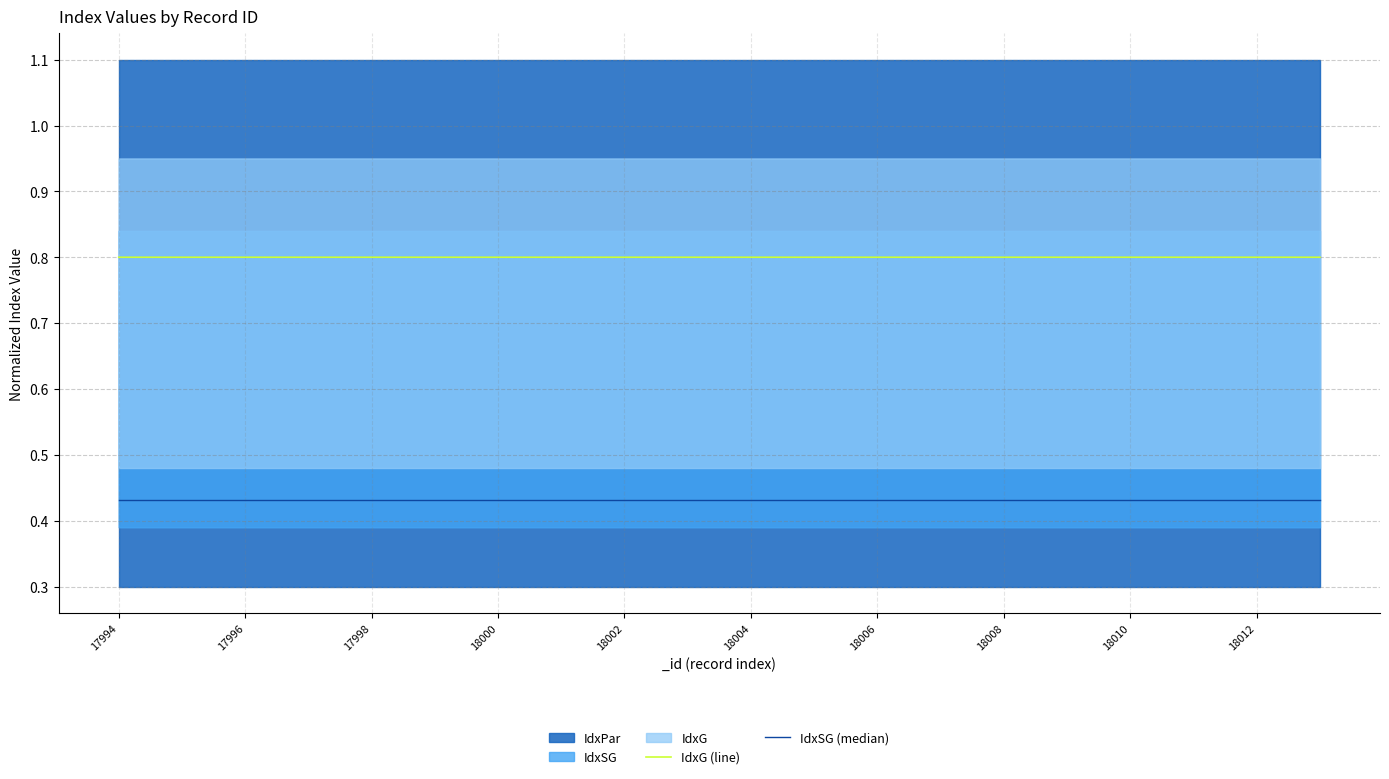

Reading left to right, extract all data points from this chart.

IdxG (line): 0.8	0.8	0.8	0.8	0.8	0.8	0.8	0.8	0.8	0.8	0.8	0.8	0.8	0.8	0.8	0.8	0.8	0.8	0.8	0.8
IdxSG (median): 0.4	0.4	0.4	0.4	0.4	0.4	0.4	0.4	0.4	0.4	0.4	0.4	0.4	0.4	0.4	0.4	0.4	0.4	0.4	0.4